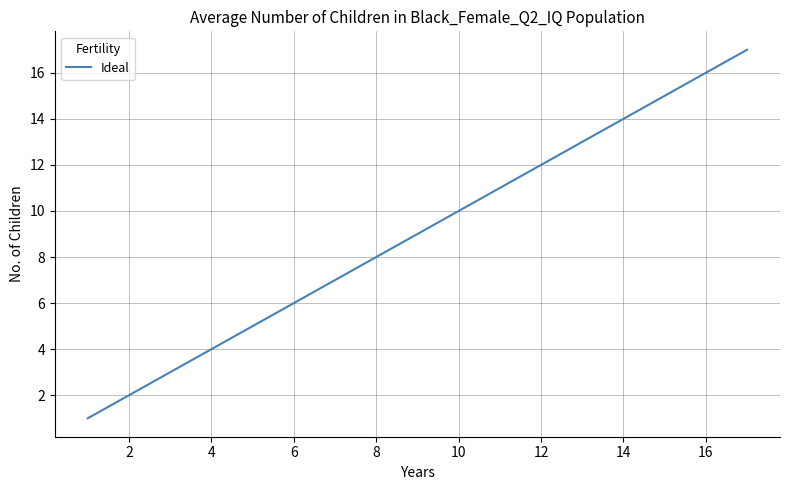

What is the greatest value displayed?

17